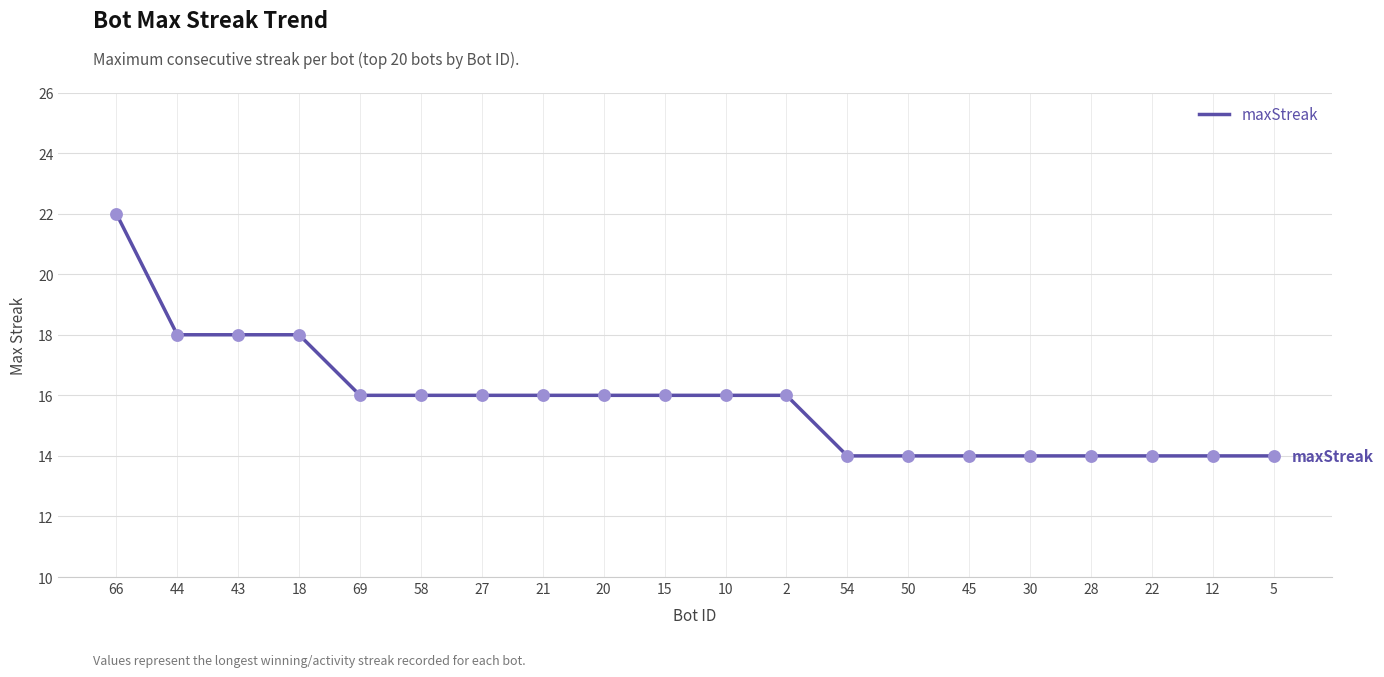

Which has a higher value, 54 or 15?

15